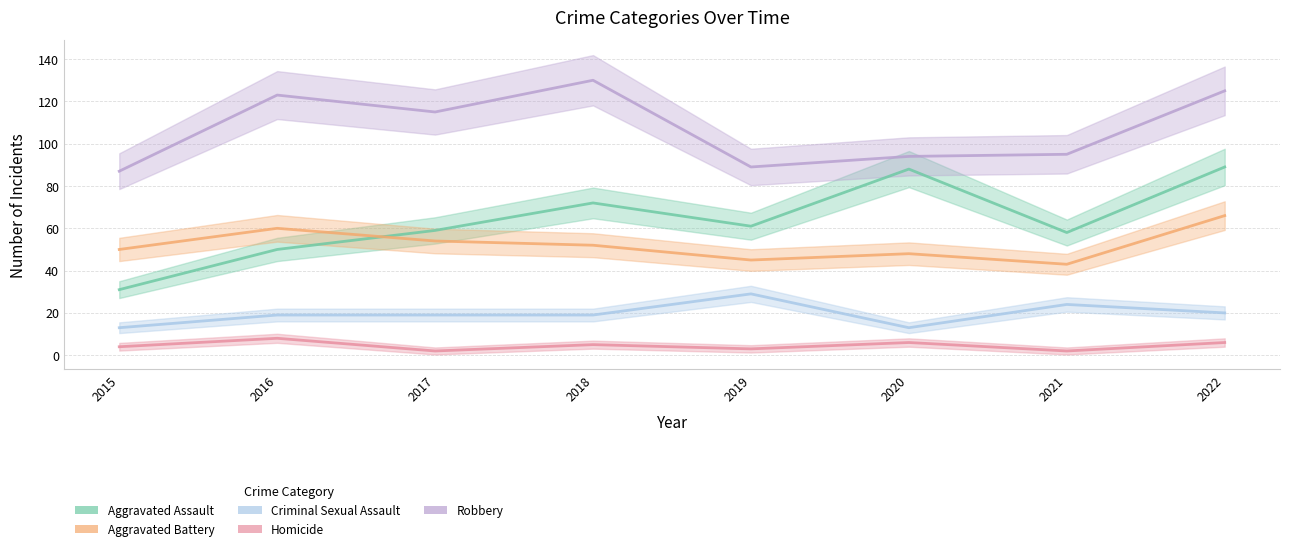

What is the value of the Aggravated Battery point at the 1st from the left?

50